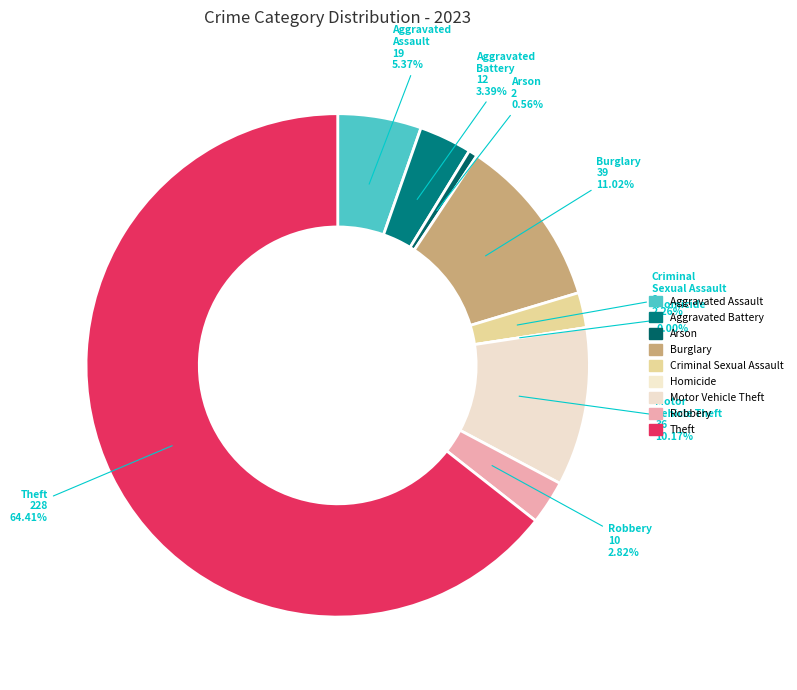

How much of the chart is everything except Arson?

99.4%